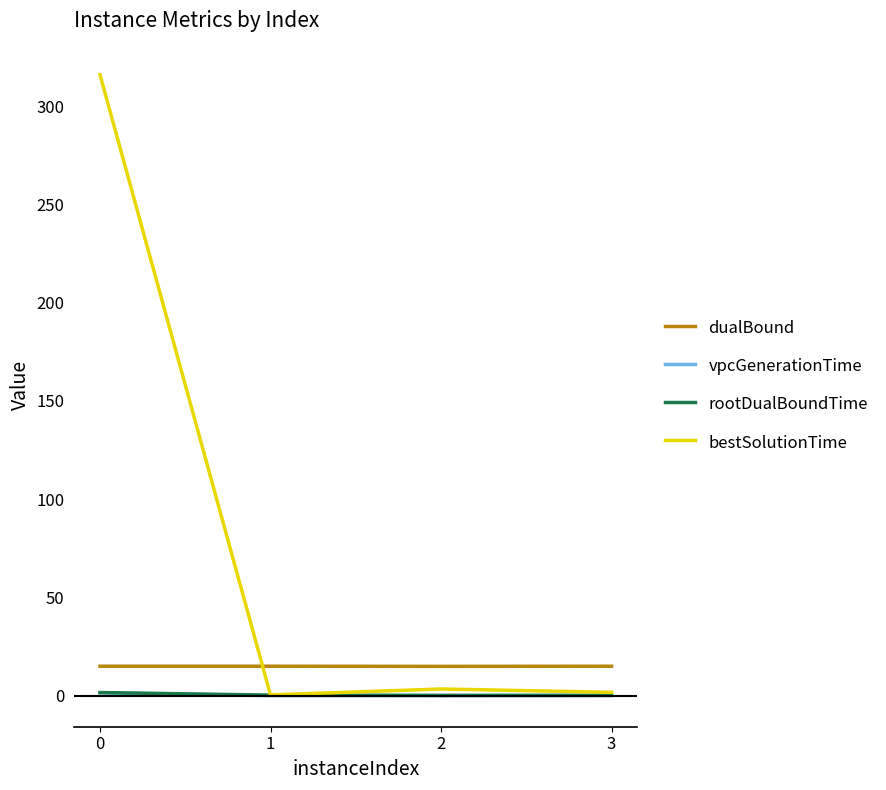

What are all the series names shown in the legend?

dualBound, vpcGenerationTime, rootDualBoundTime, bestSolutionTime